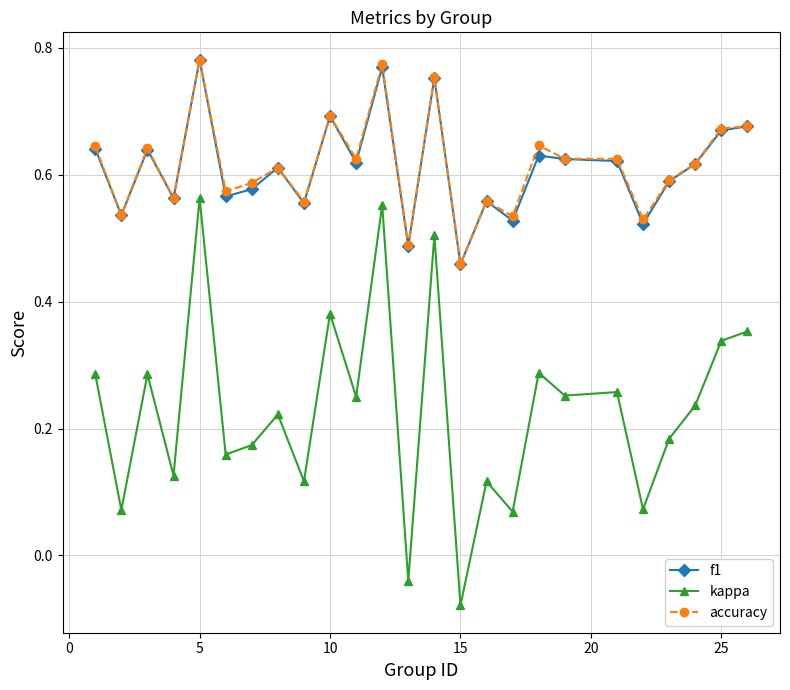

Which series has the largest range (max minus min)?

kappa